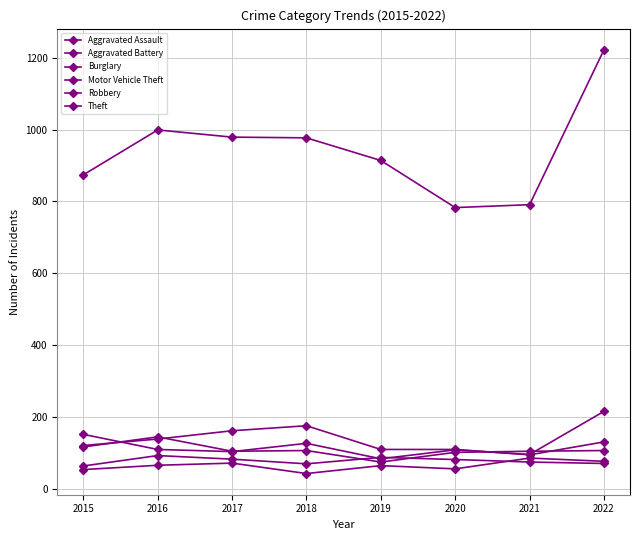

True or false: Aggravated Assault has more than 2 interior local peaks.

True